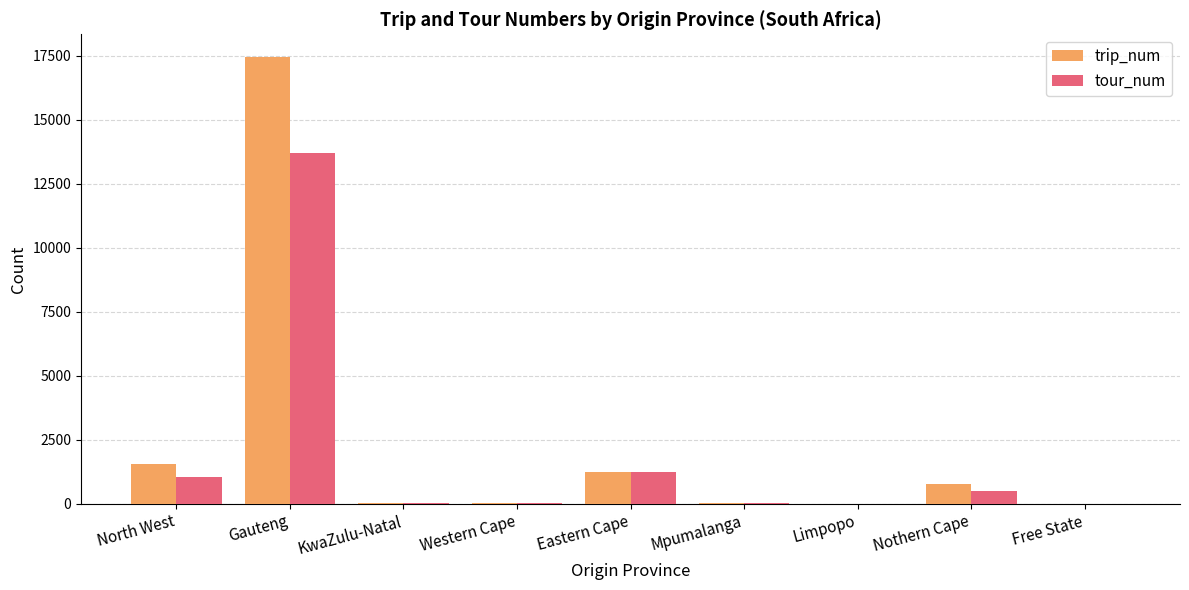

How many groups of bars are there?

9